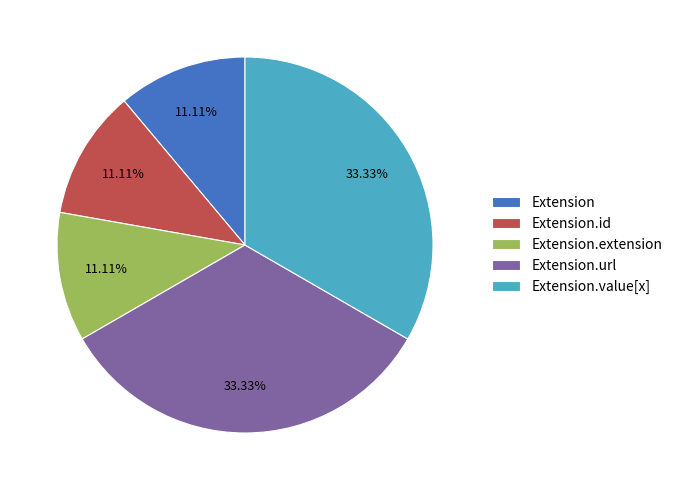

Count the number of slices in the pie.

5